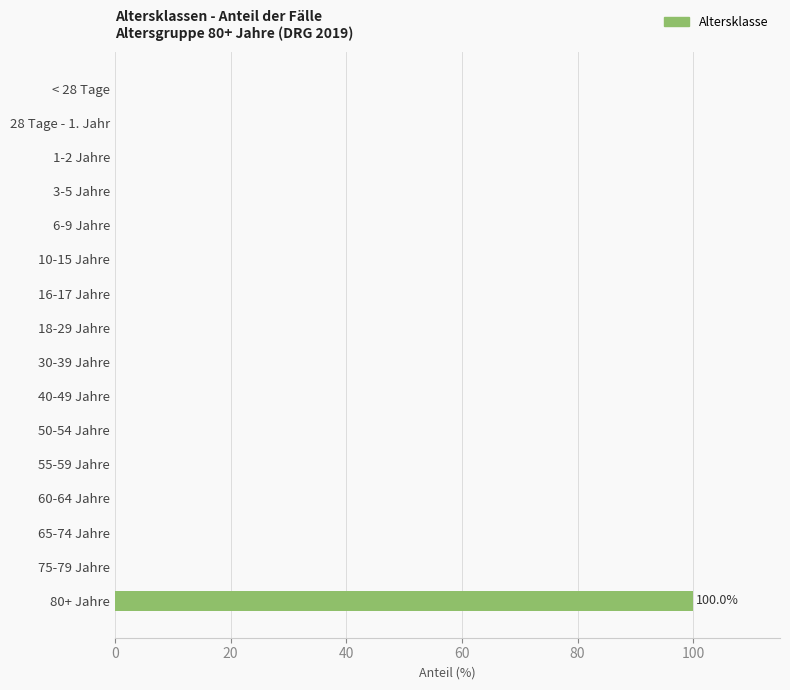

Is it true that the value at 50-54 Jahre is 42?

False